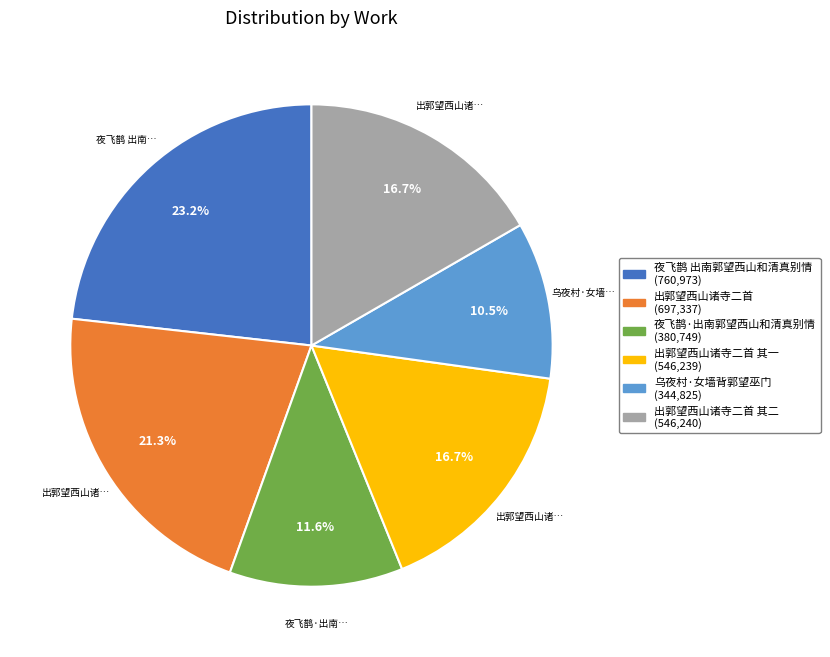

Is there any slice that represents more than half of the pie?

No